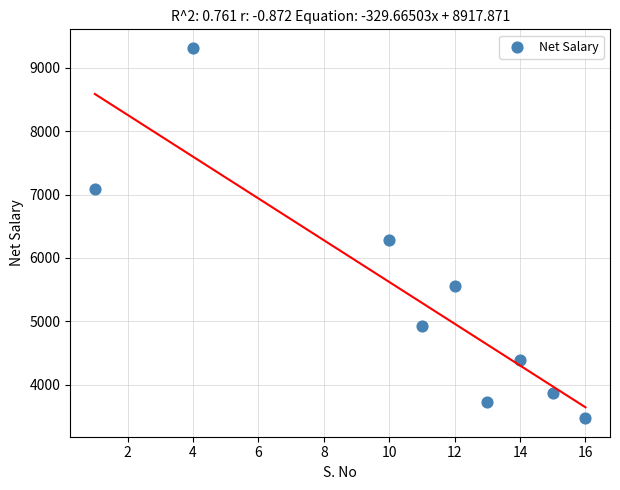

What Y value in the scatter plot is closest to 6393?

6276